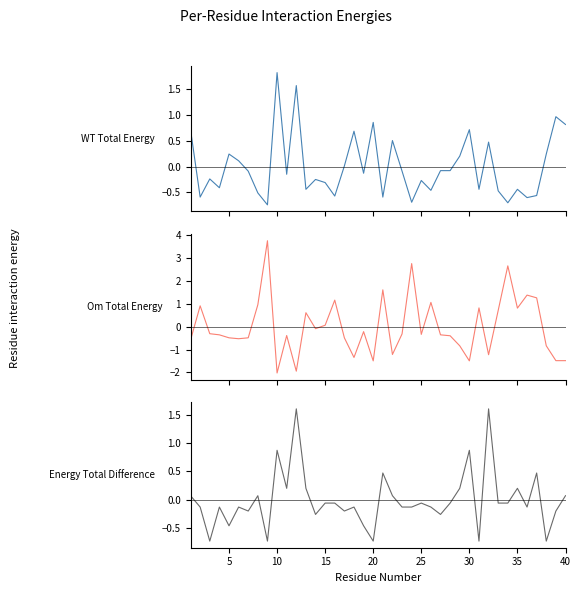

The Odd_A_FT series shows -0.7 at 20. True or false?

False